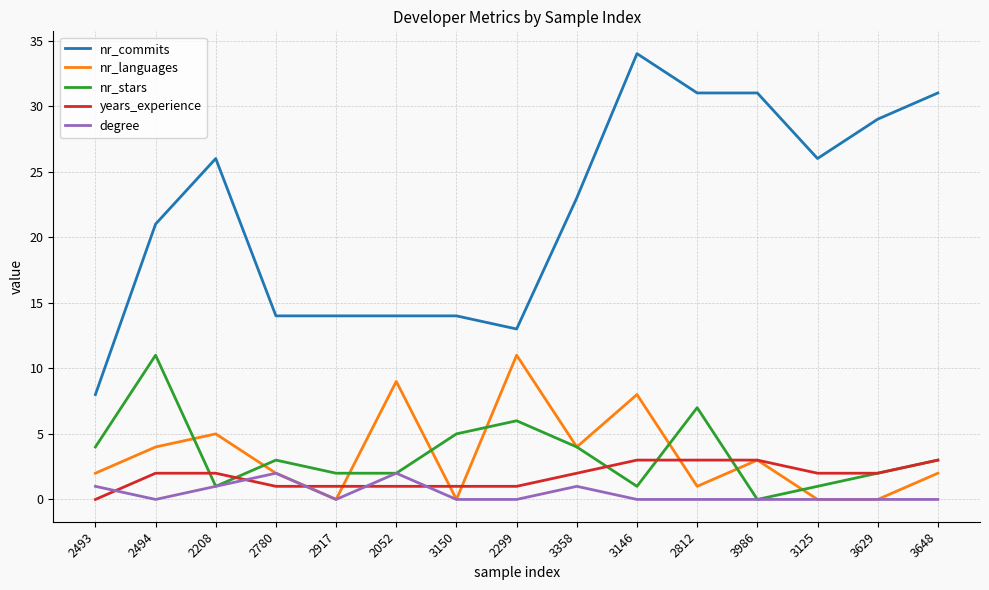

Does the chart display data point markers on the line(s)?

No